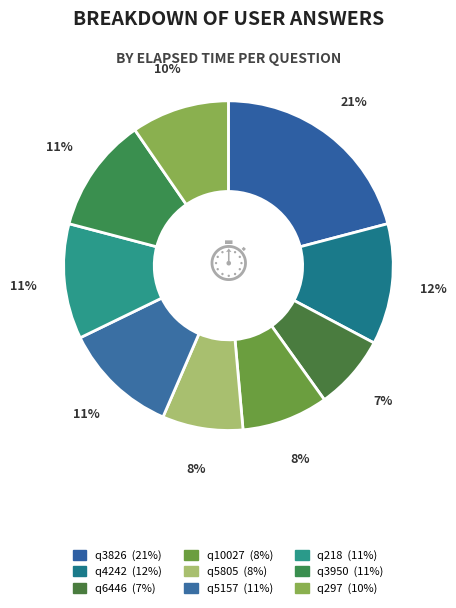

Combined, do q3950 and q3826 account for over 50%?

No